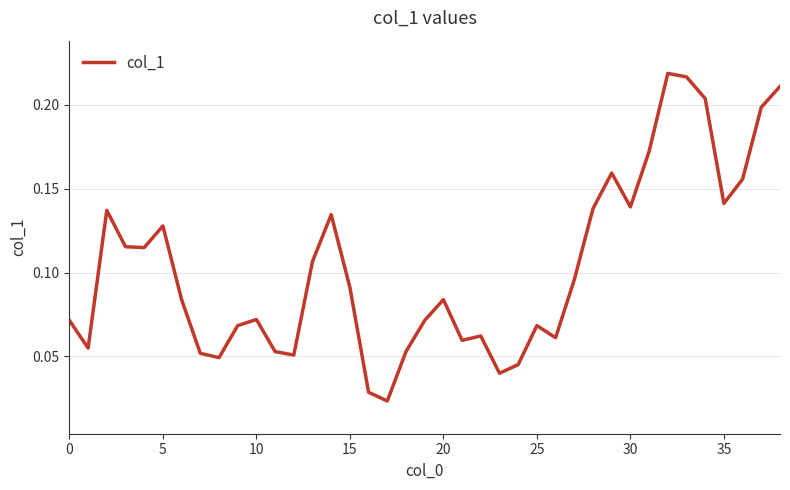

What is the sum of all values?

4.0